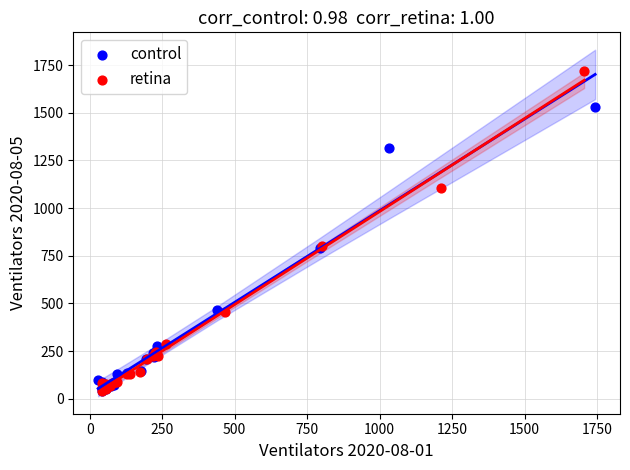

Which series has the widest spread of Y values?

retina